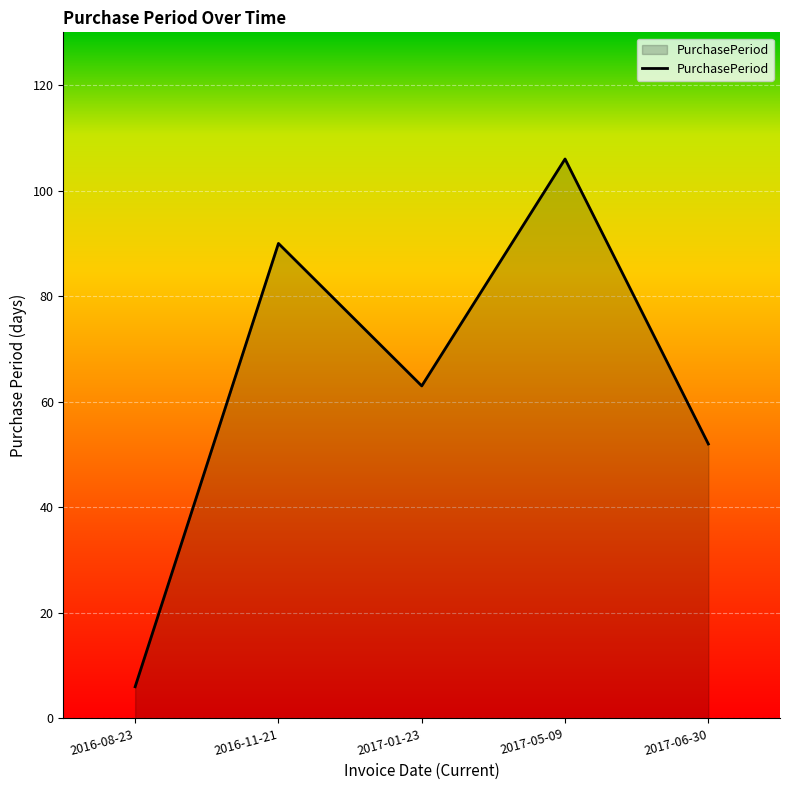

Where is the data nearest to the value 56?

2017-06-30